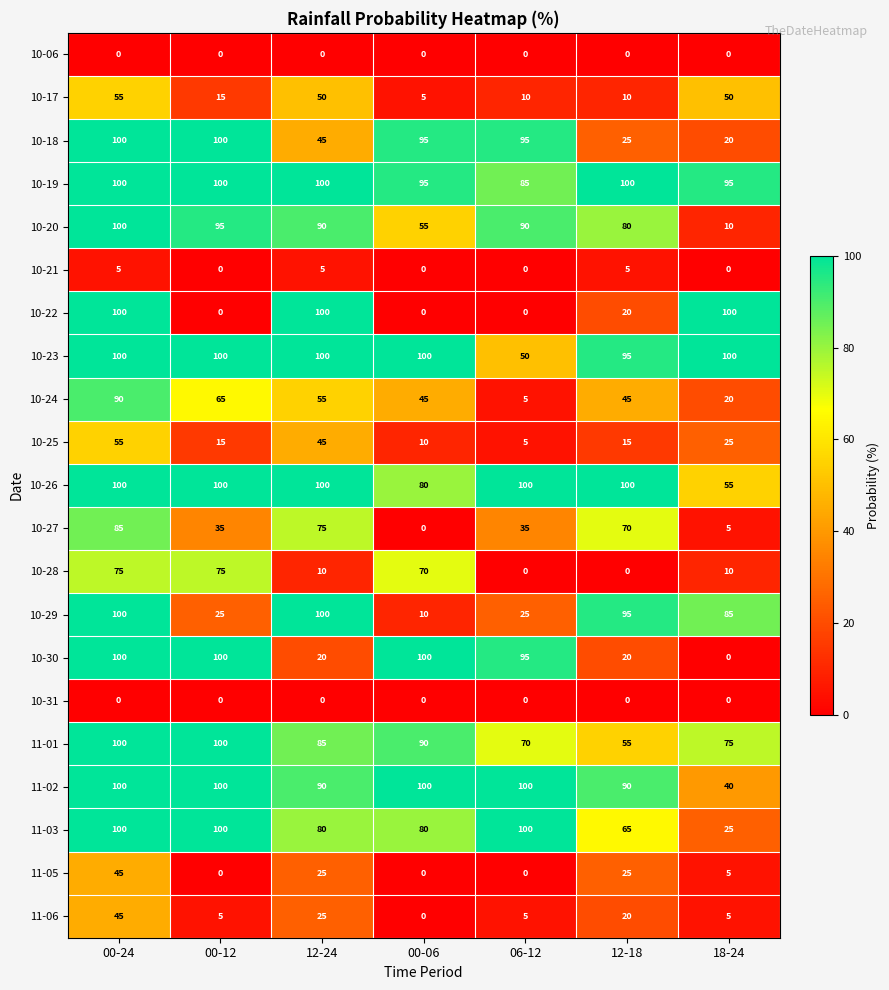

At which category is the sum across all series the highest?

00-24